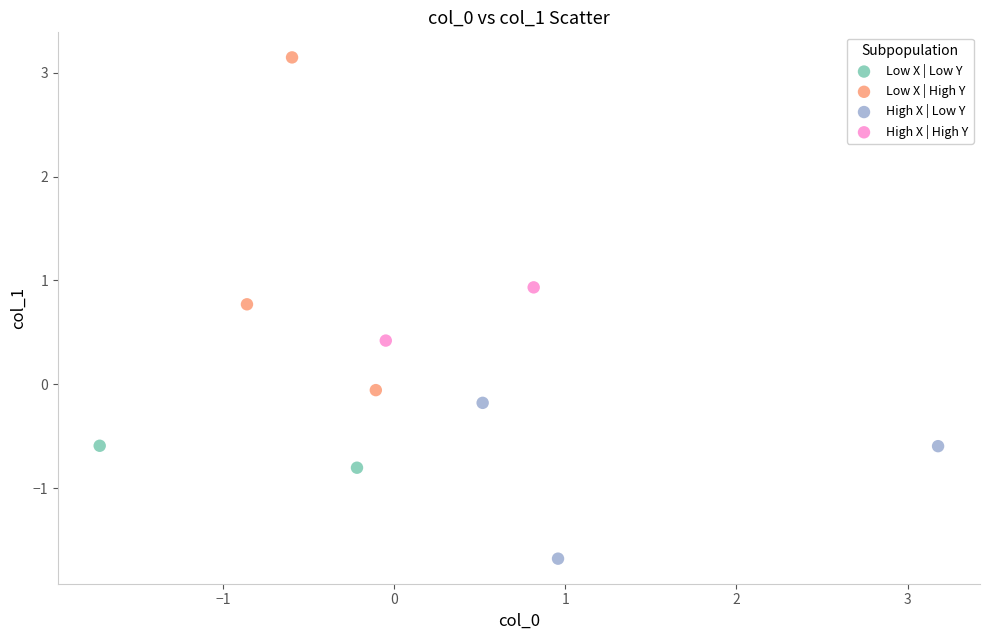

Which series has the widest spread of Y values?

Low X | High Y